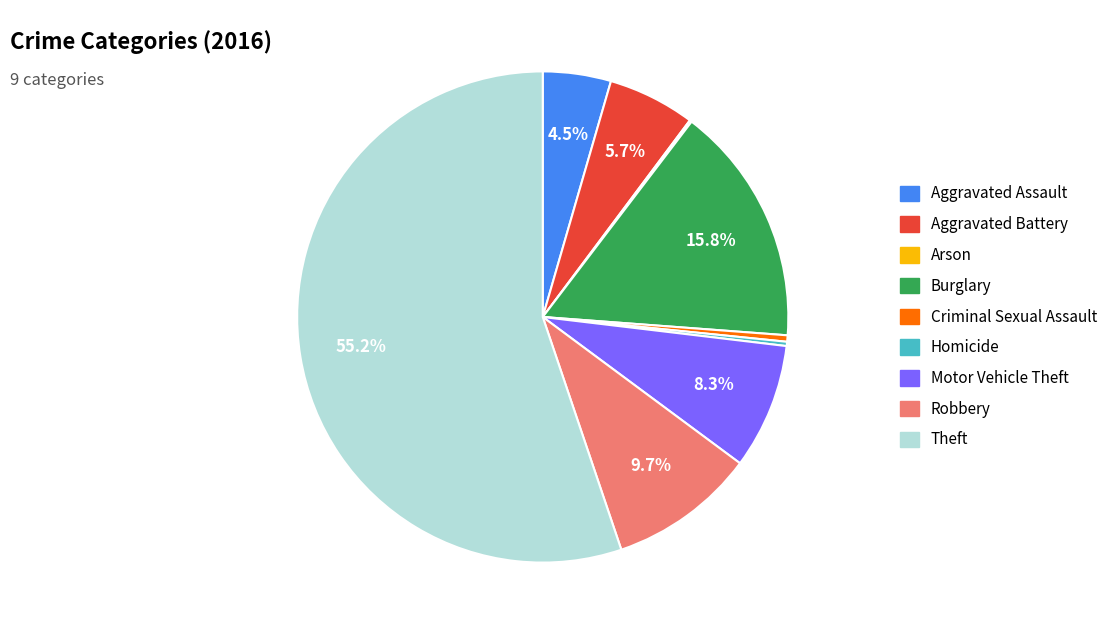

To the nearest percent, what portion does Motor Vehicle Theft represent?

8%